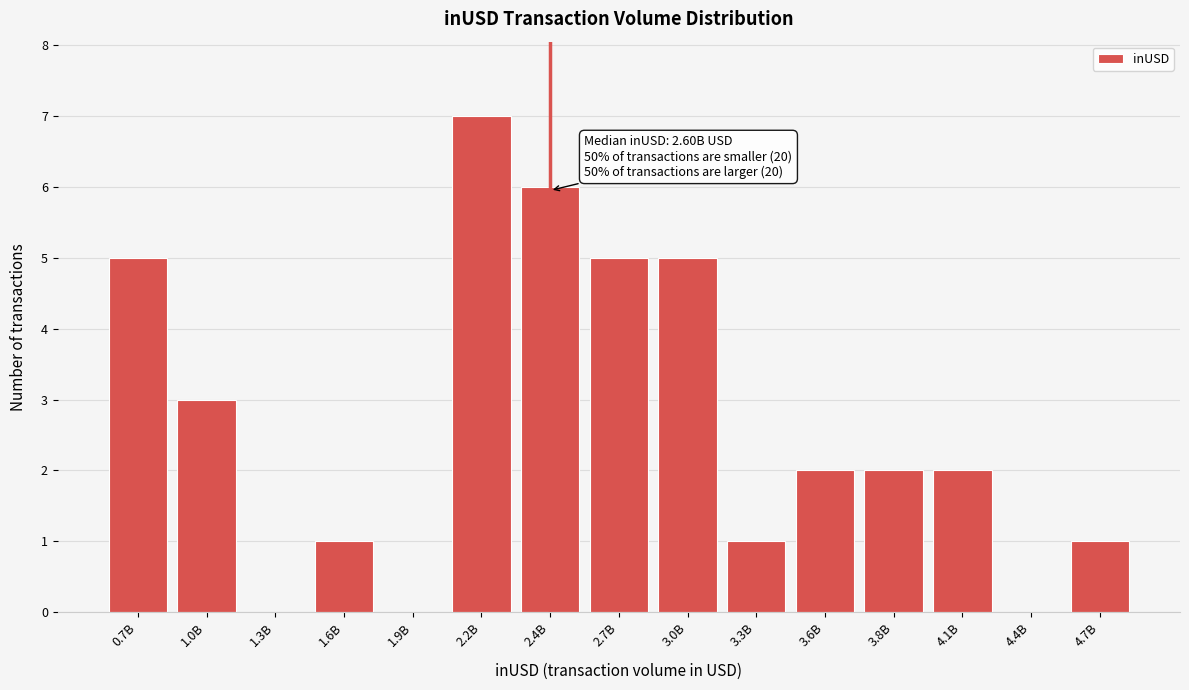

Reading left to right, extract all data points from this chart.

0.7B=5	1.0B=3	1.3B=0	1.6B=1	1.9B=0	2.2B=7	2.4B=6	2.7B=5	3.0B=5	3.3B=1	3.6B=2	3.8B=2	4.1B=2	4.4B=0	4.7B=1